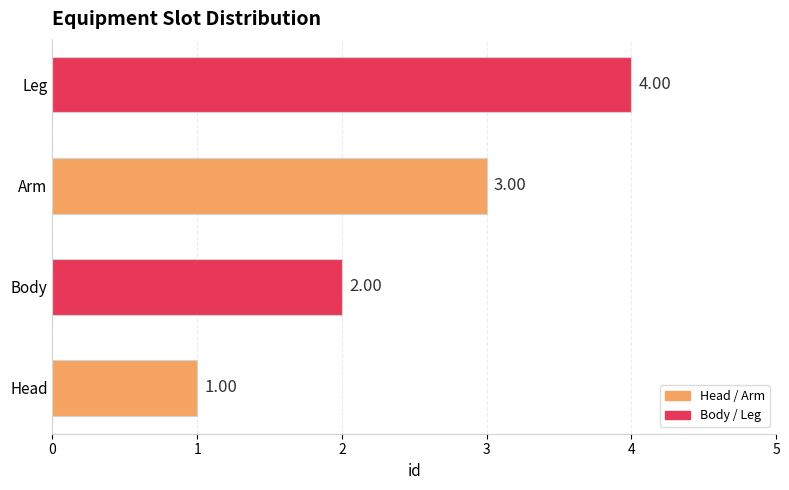

What is the difference between the maximum and minimum values?

3